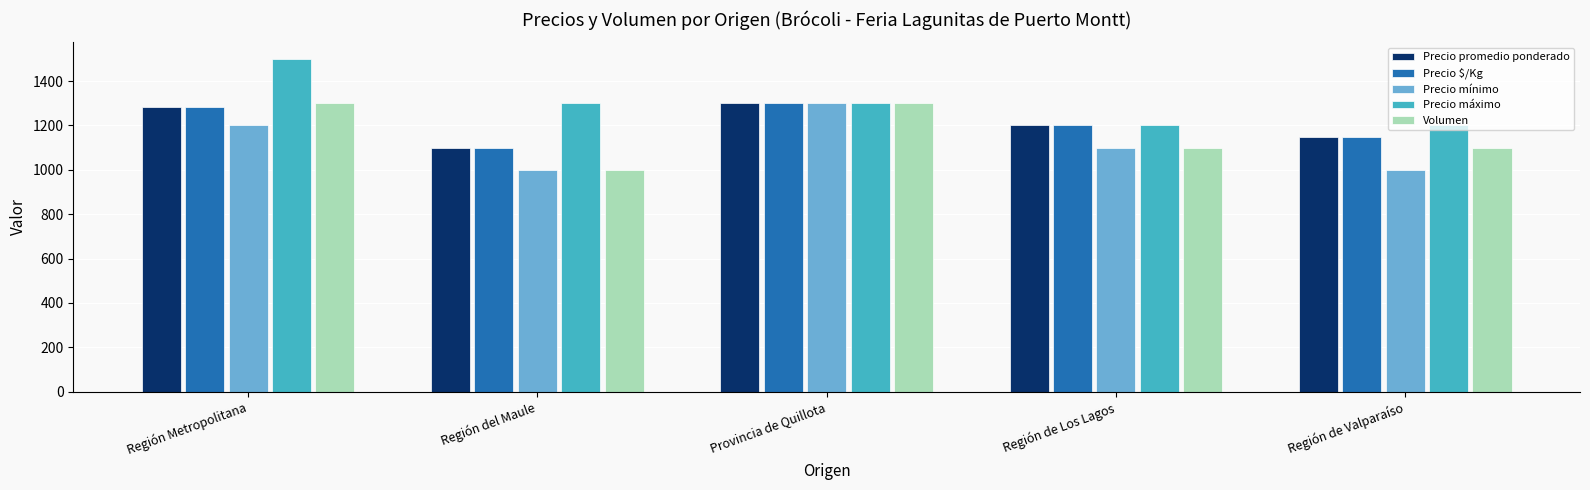

What is the difference between the highest and lowest values at Región del Maule?

300